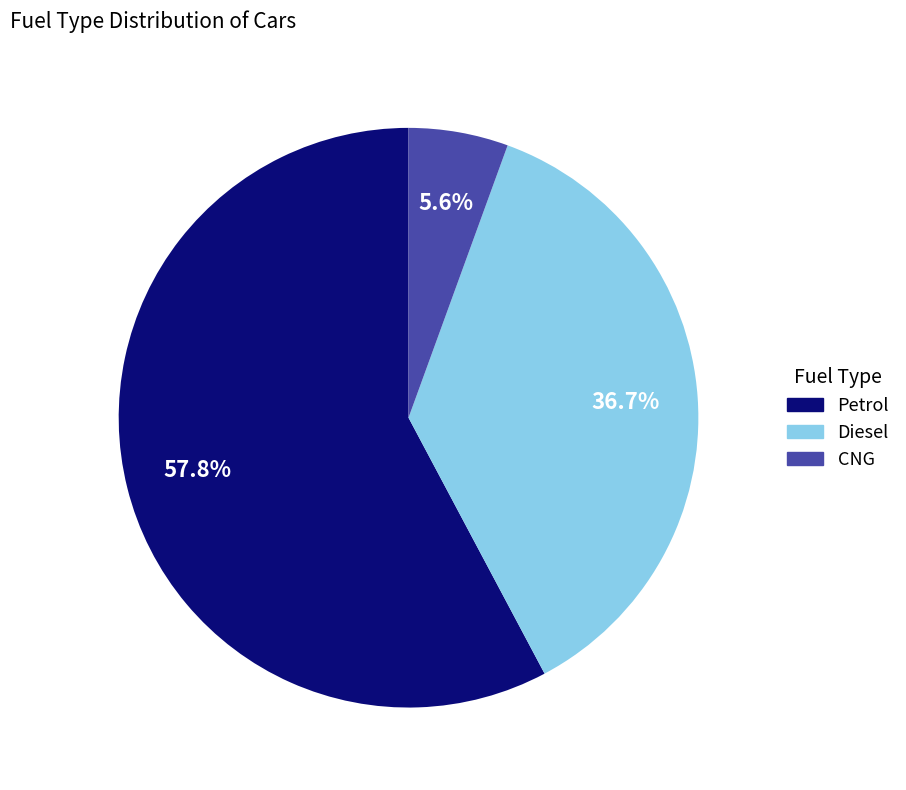

To the nearest percent, what is the average slice percentage?

33%